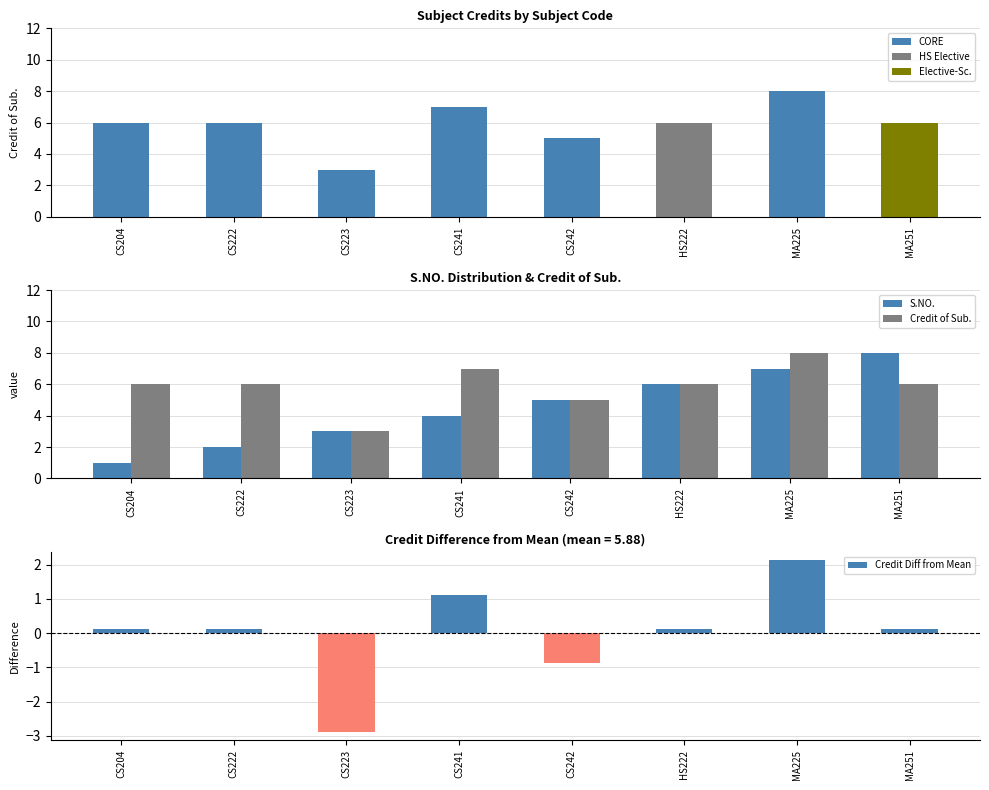

The Credit Diff from Mean series shows 0.1 at CS222. True or false?

True